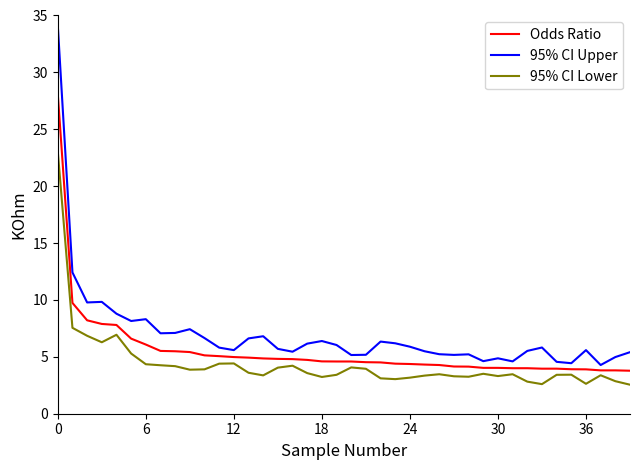

List the series in order of their peak value, lowest first.

95% CI Lower, Odds Ratio, 95% CI Upper